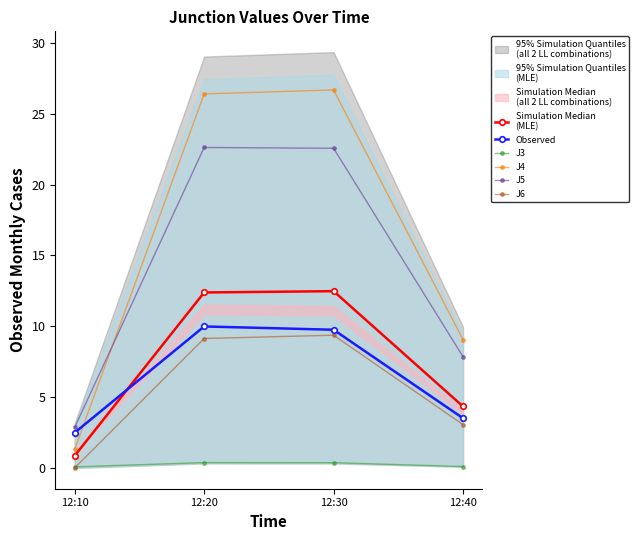

How many times do Simulation Median
(MLE) and Observed cross each other?

1